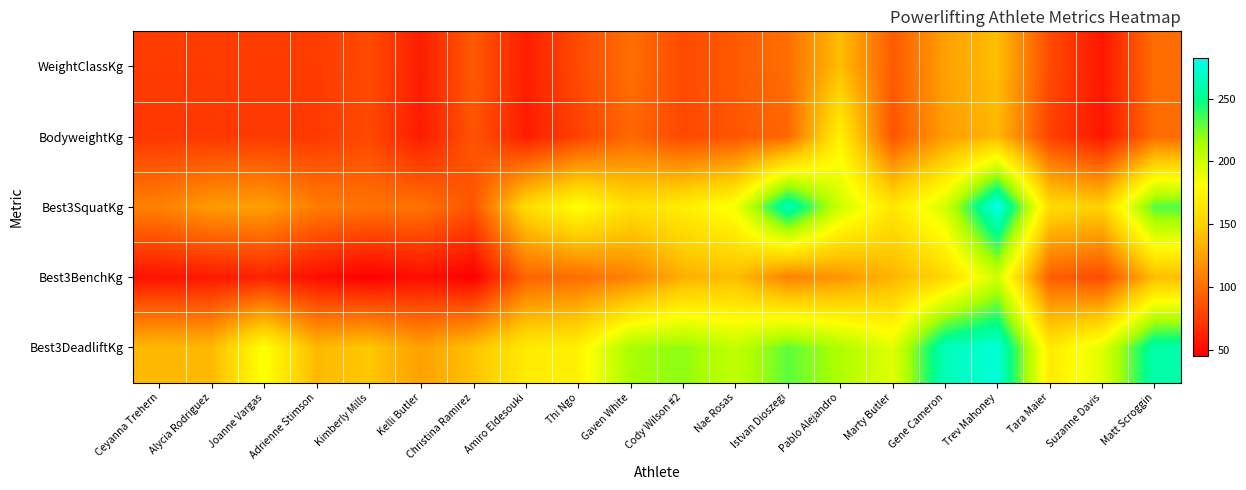

What is the total value across all series at Matt Scroggin?

831.7